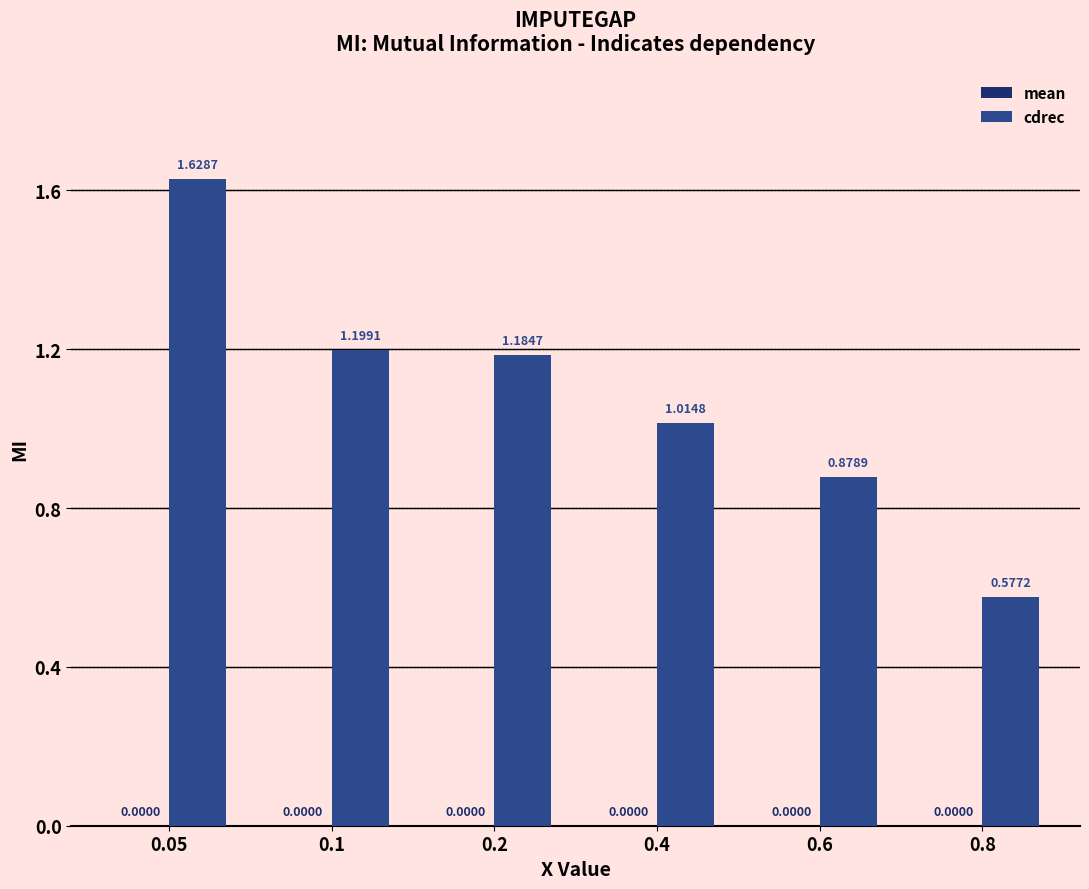

Approximately how many times larger is the value at 0.05 compared to 0.2?

1.4